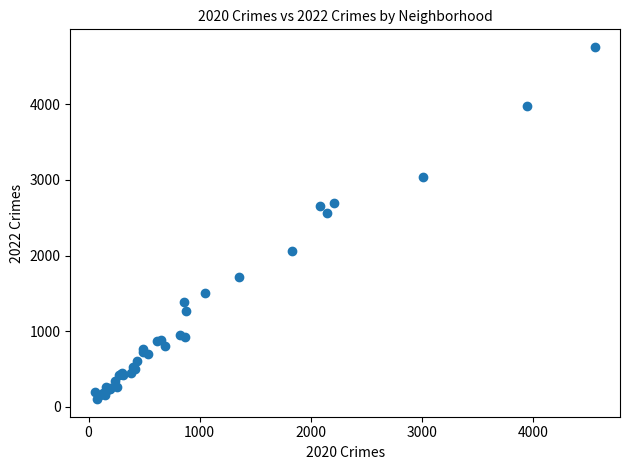

What Y value in the scatter plot is closest to 2430?

2566